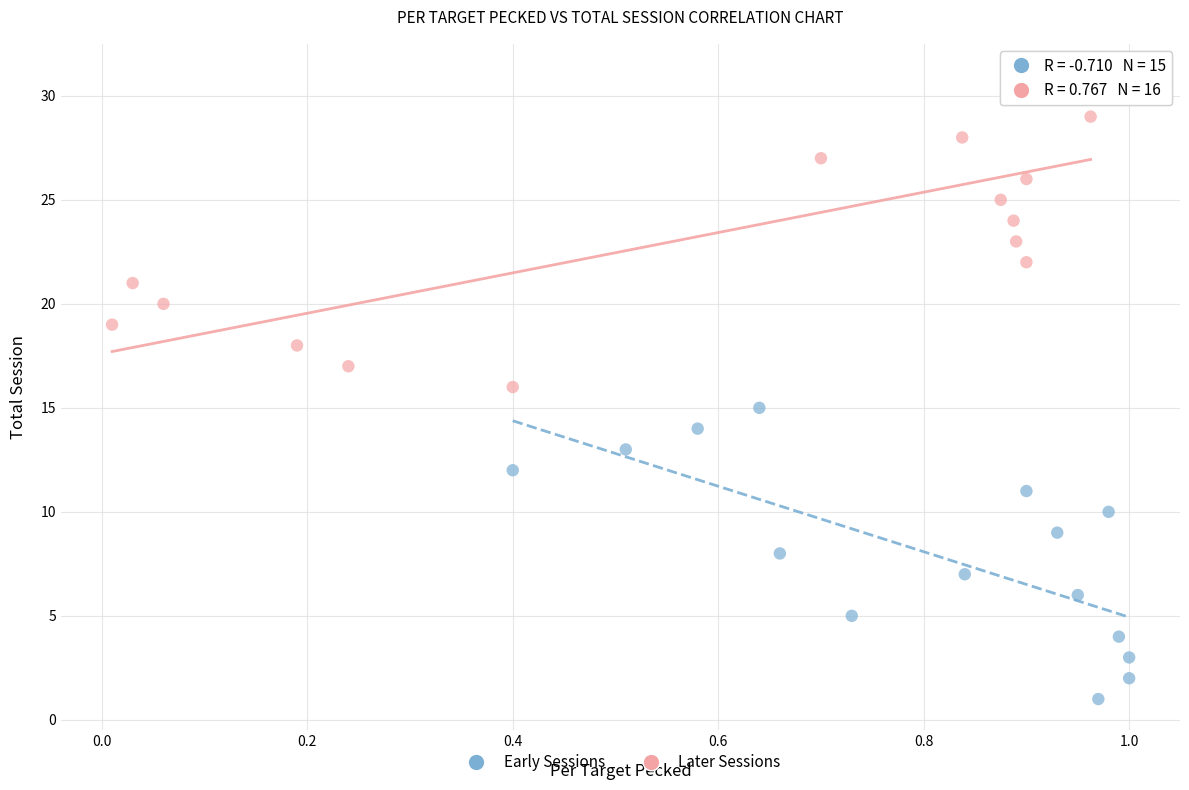

Which series reaches the minimum Y coordinate?

Early Sessions